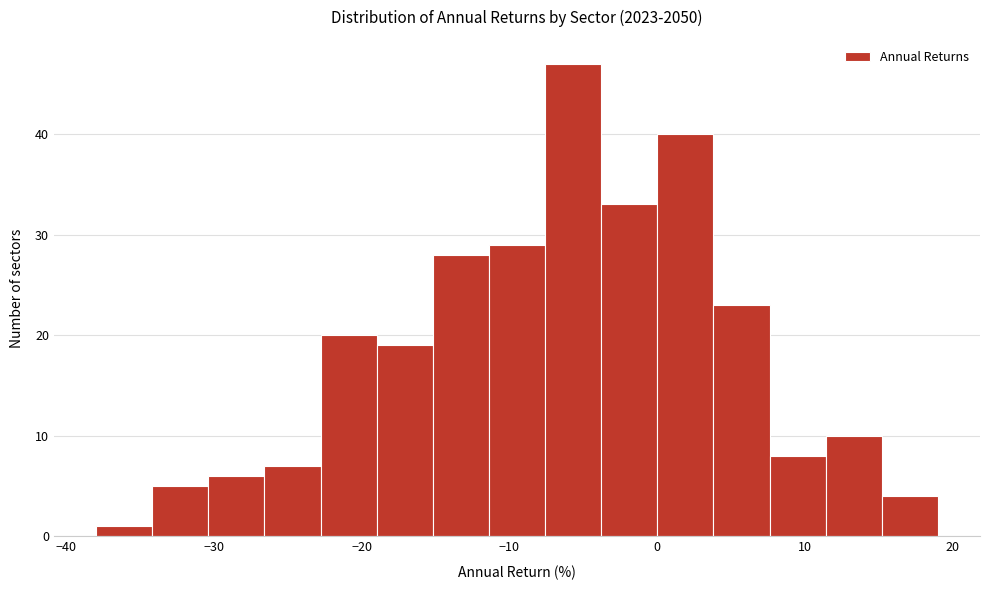

Around what value on the x-axis is the tallest bar? Give the approximate position of its centre, as read against the axis.

-6